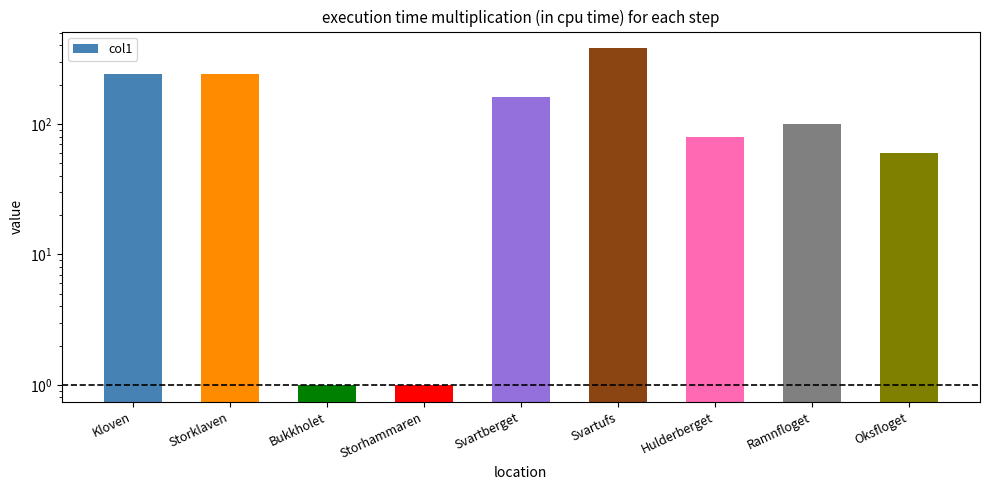

Approximately how many times larger is the value at Ramnfloget compared to Svartufs?

0.3